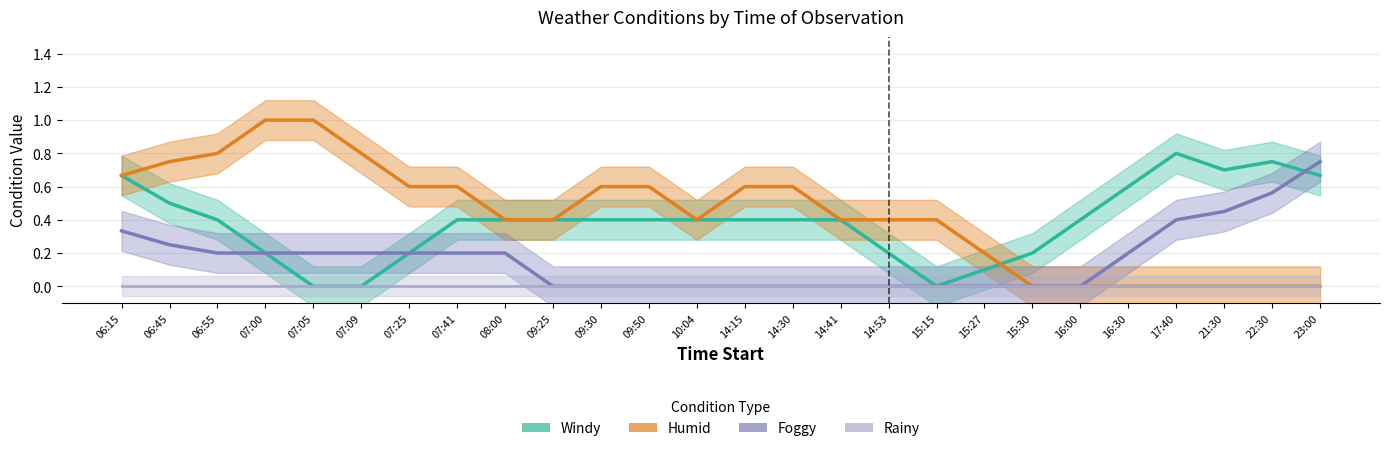

Which series has the largest total across all categories?

Humid